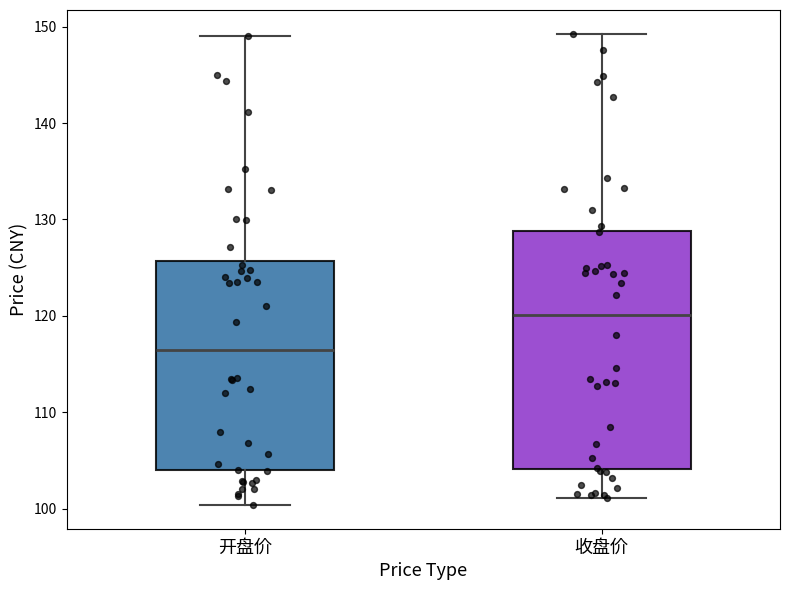

Which box is the tallest, from its lower edge to its upper edge?

收盘价